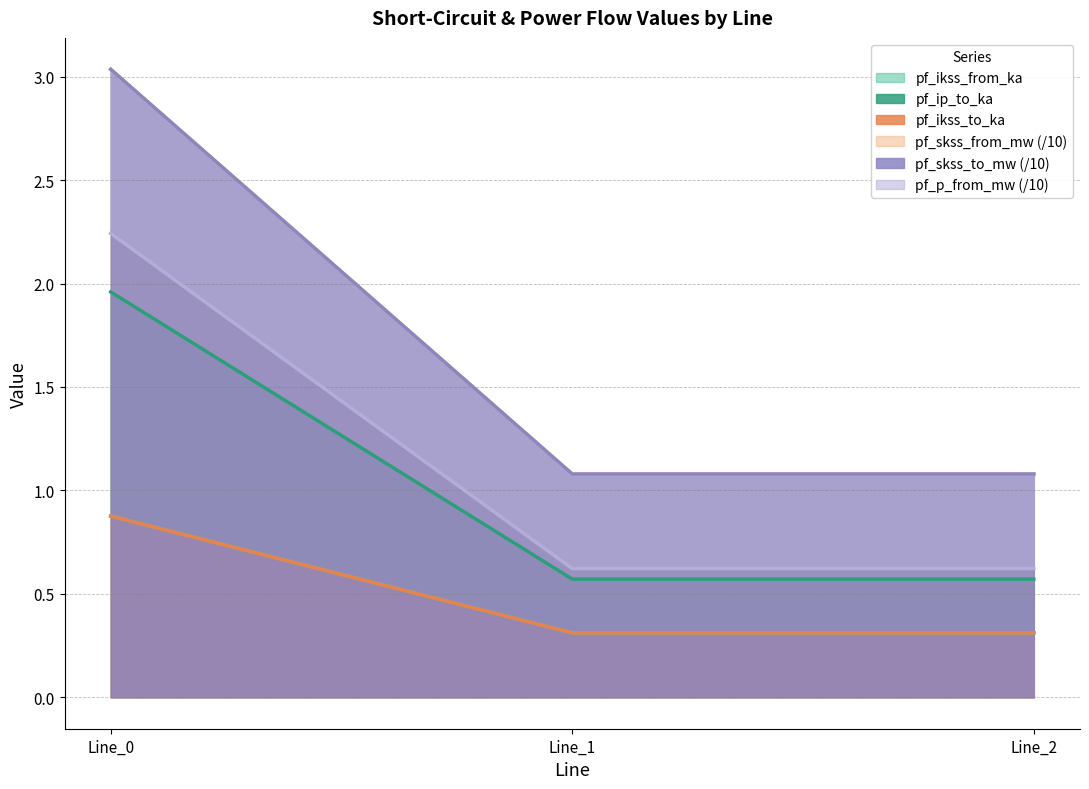

What is the maximum value for pf_ikss_from_ka?

0.9